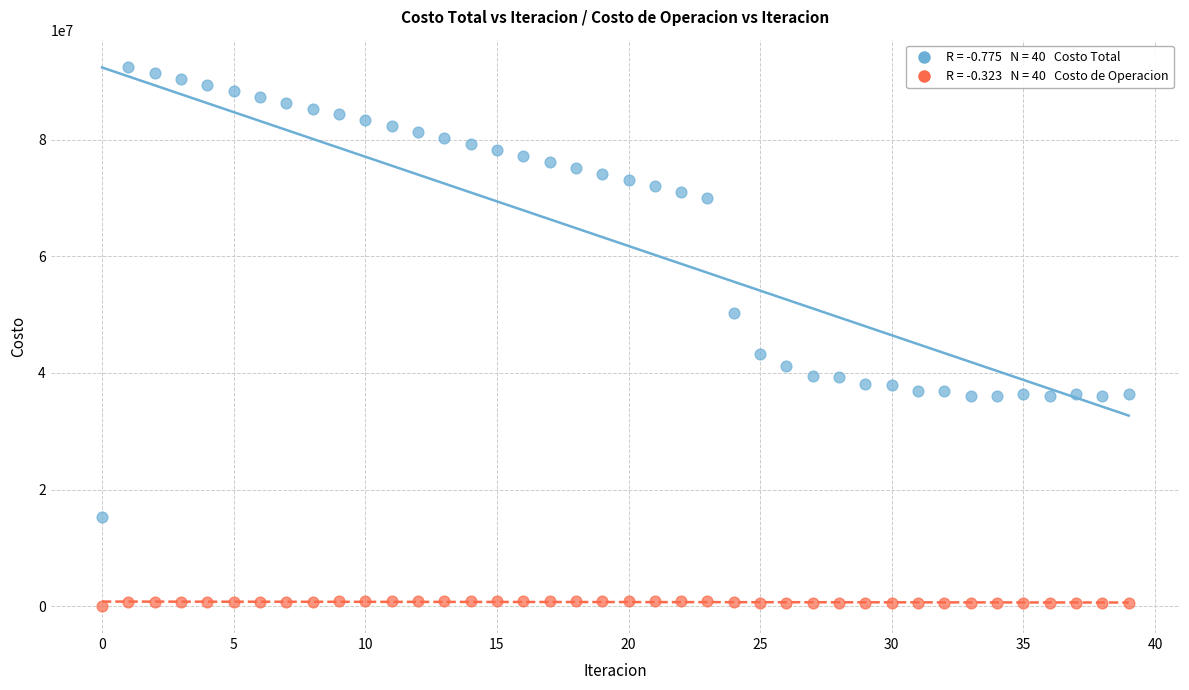

Across all data points, what is the range of Y values (max minus min)?

92578118.9